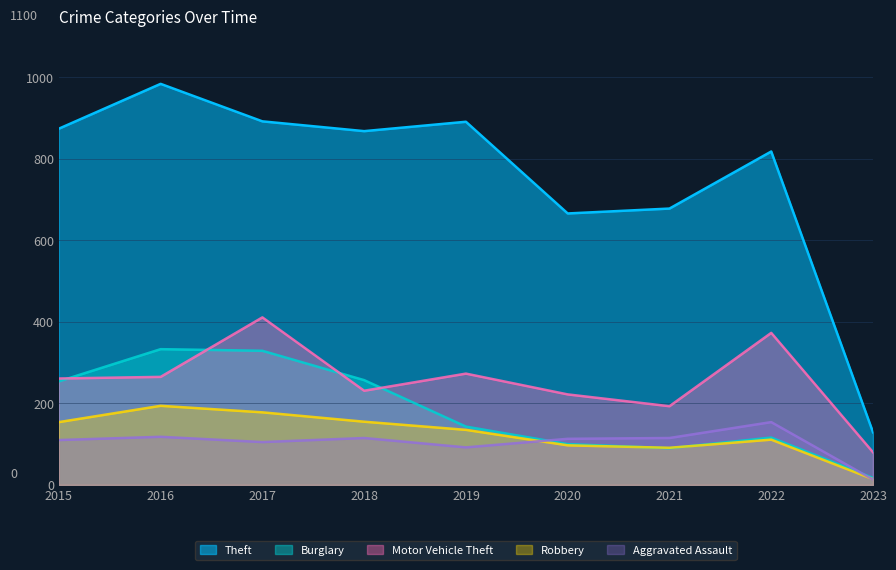

Is the value of Burglary at 2015 greater than the value of Theft at 2016?

No